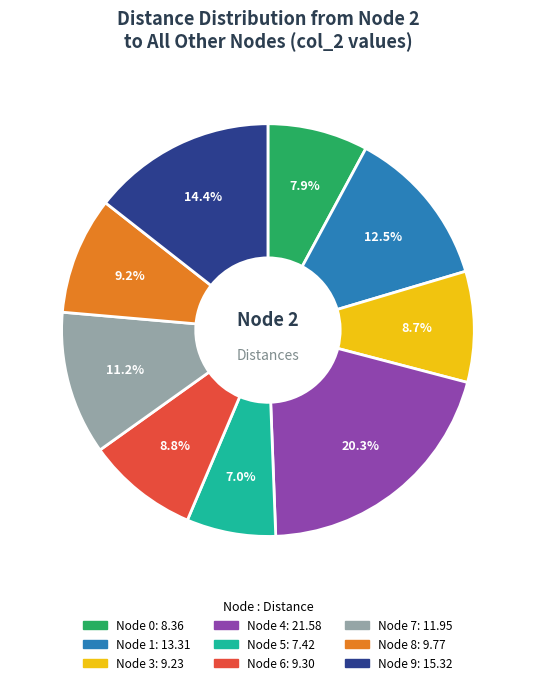

Is there a majority slice in this chart?

No